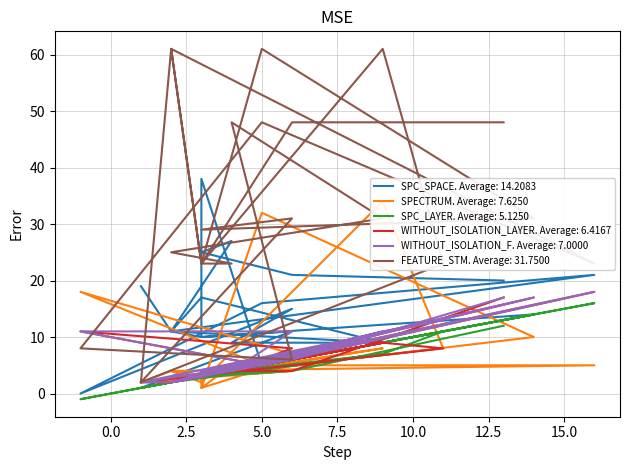

At which category does SPC_SPACE reach its first local peak?

3